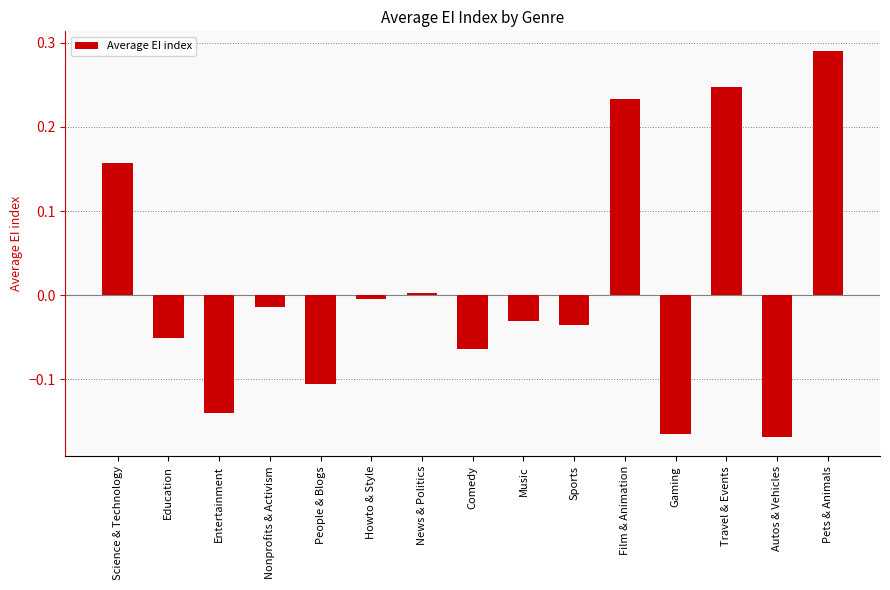

What is the label of the 5th bar from the left?

People & Blogs